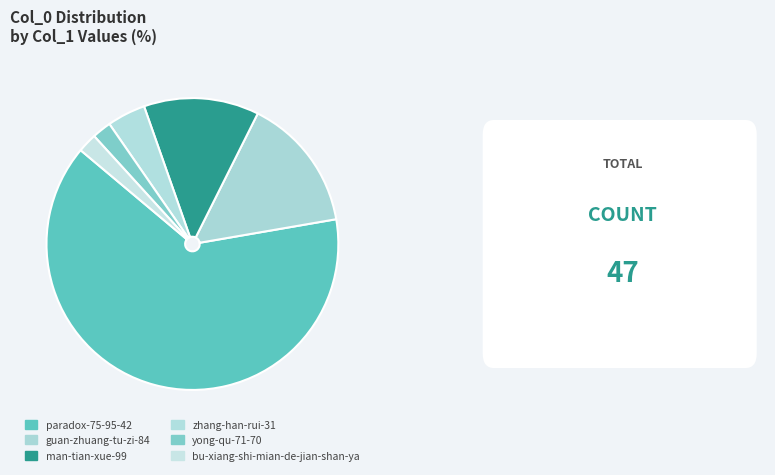

True or false: paradox-75-95-42 accounts for 57% of the total.

False